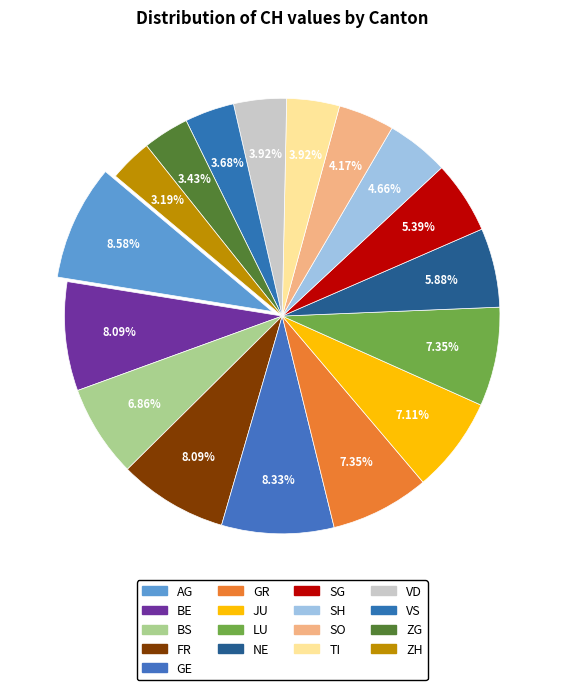

Count the number of slices in the pie.

17